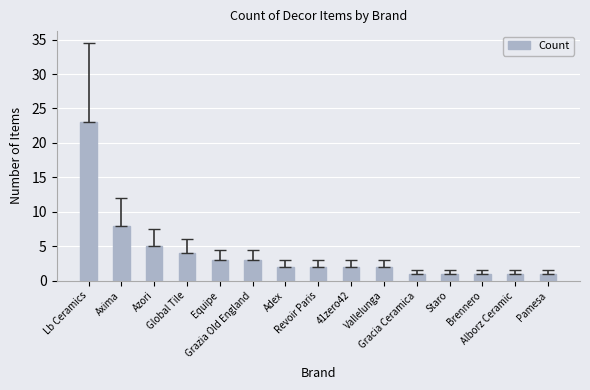

What is the sum of all values?

59